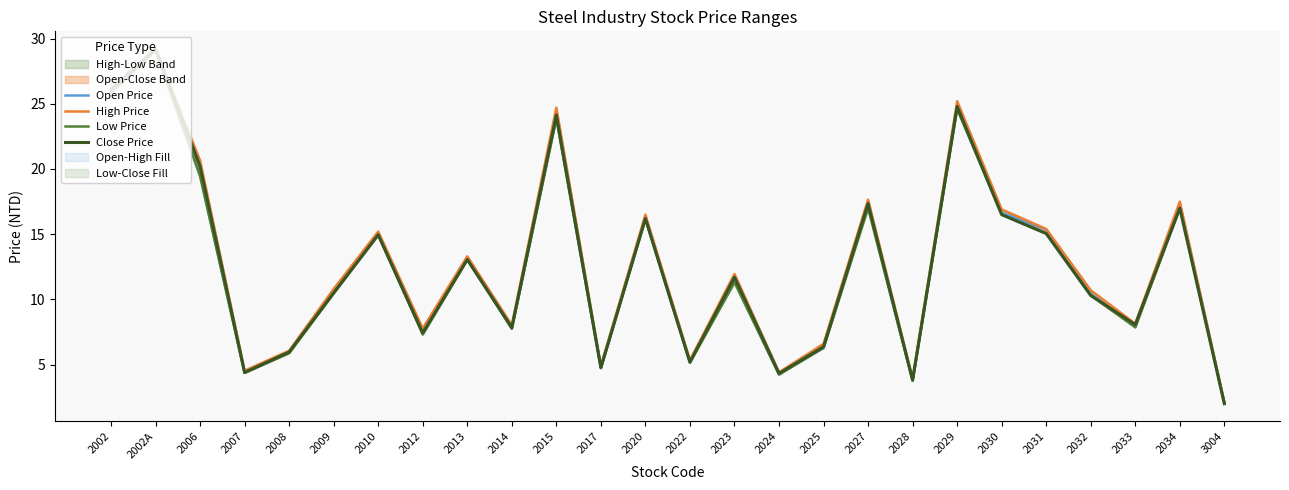

At which label does Low Price reach its peak?

2002A